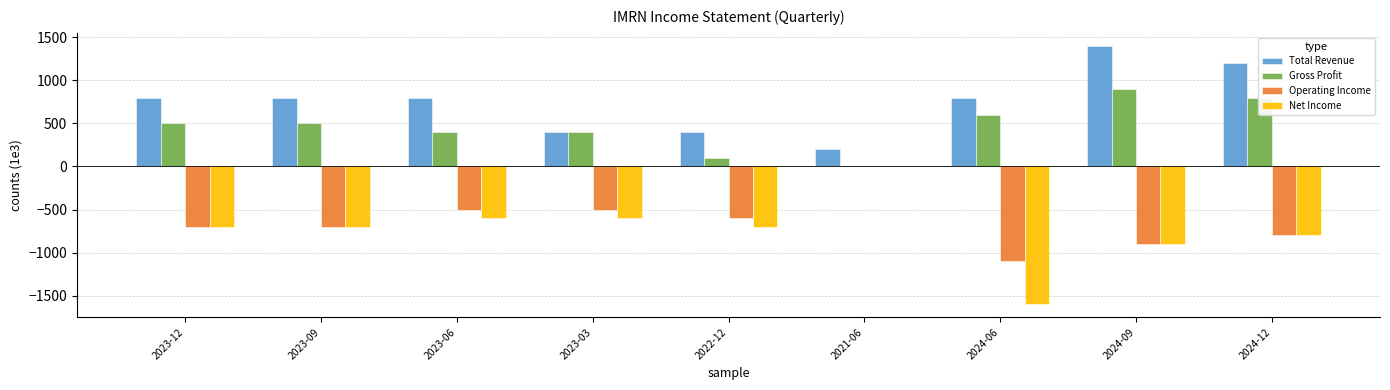

Which series has the largest total across all categories?

Total Revenue